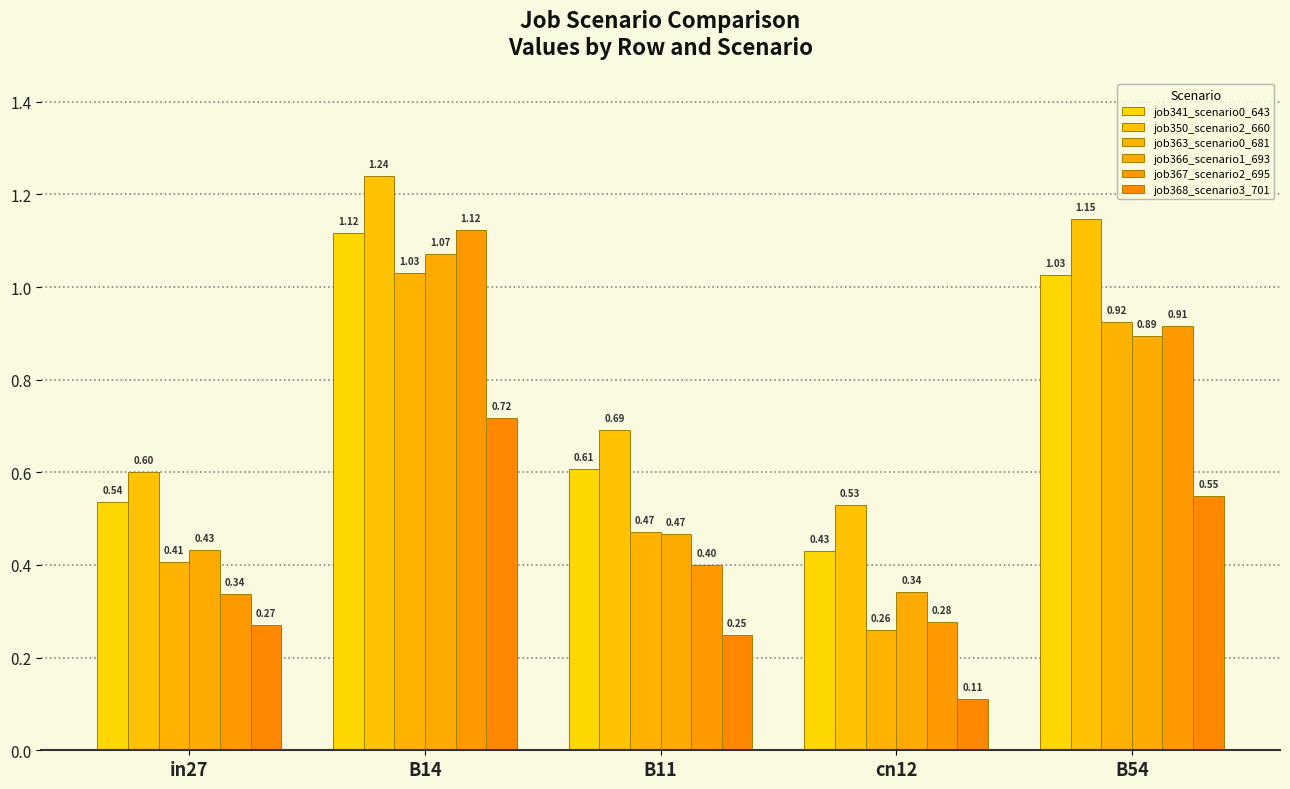

List the labels in order of job367_scenario2_695 value, smallest first.

cn12, in27, B11, B54, B14